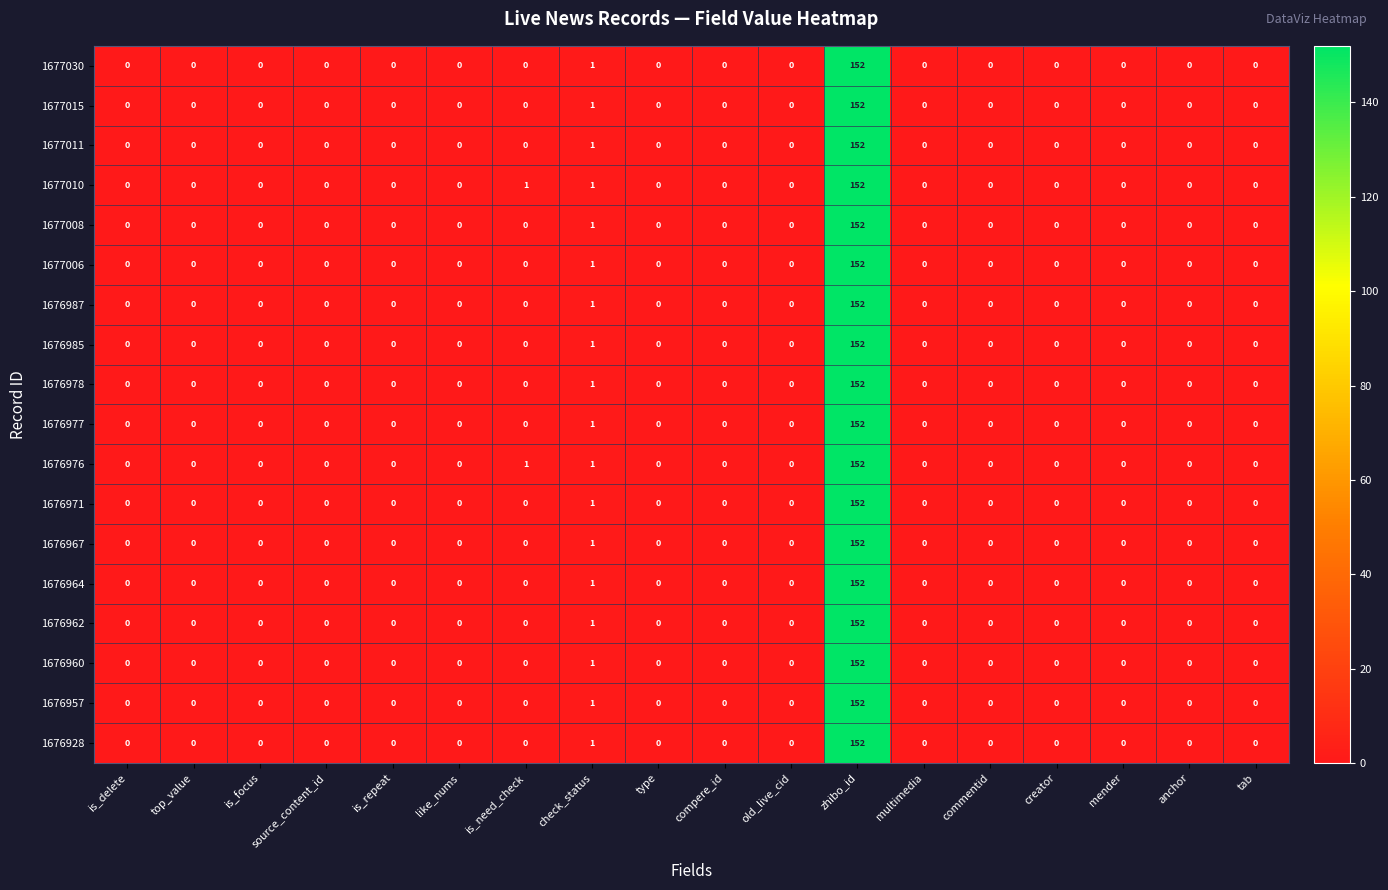

Where is 1677006 nearest to the value 76?

check_status